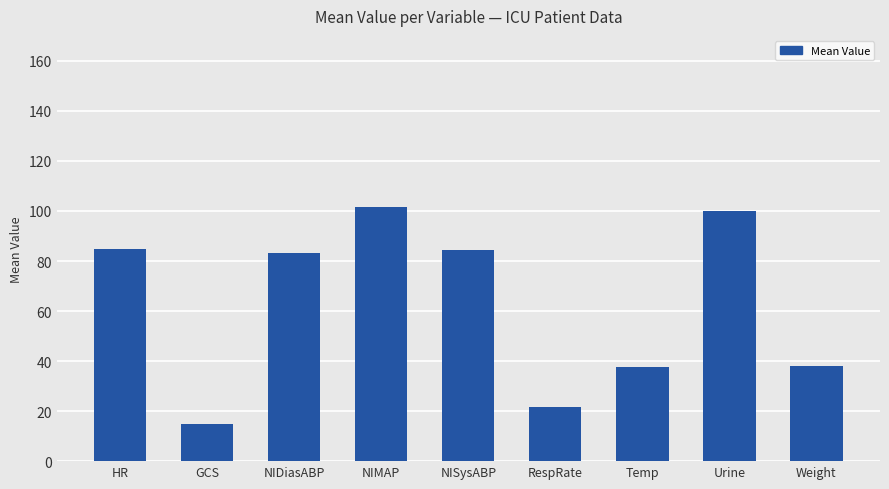

What position from the left is Urine?

8